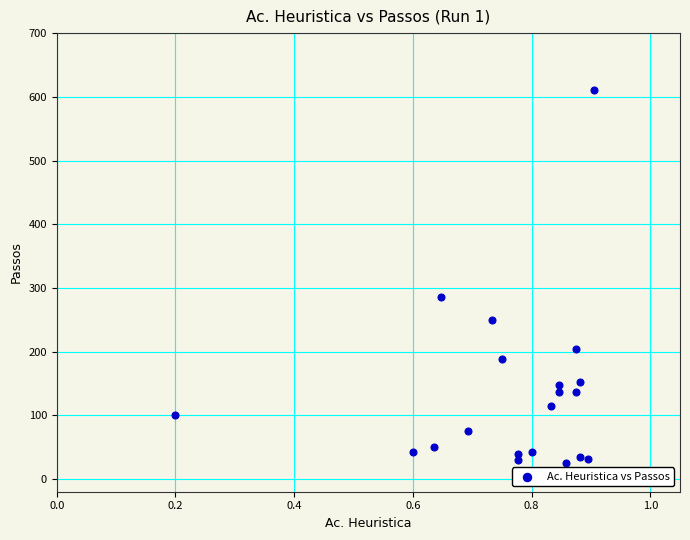

What Y value in the scatter plot is closest to 318?

286